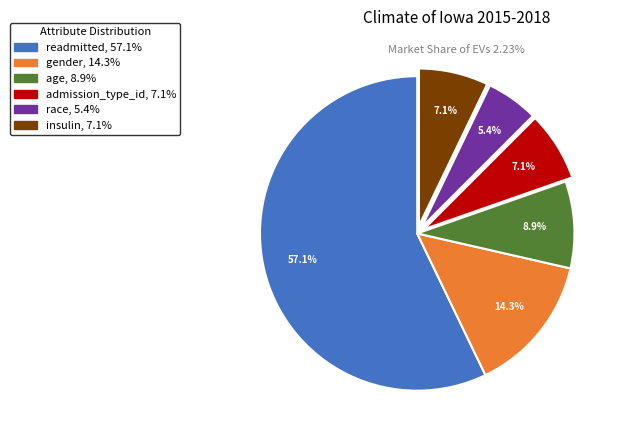

To the nearest percent, what portion does gender represent?

14%